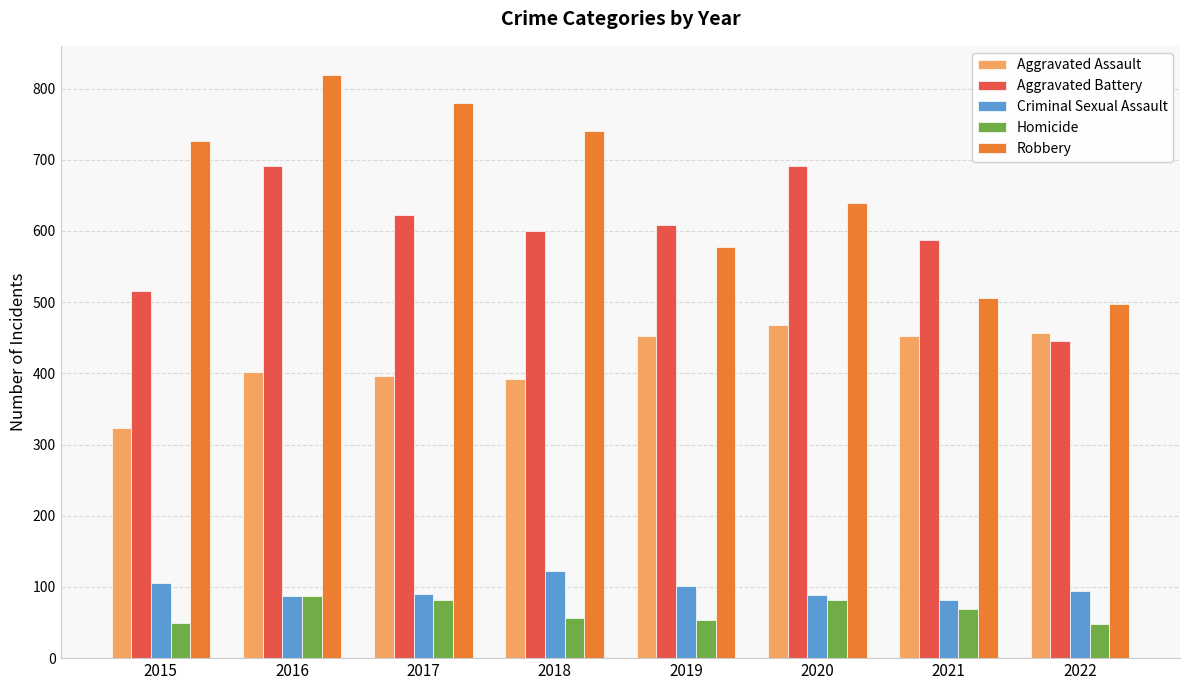

The Robbery series shows 726 at 2015. True or false?

True